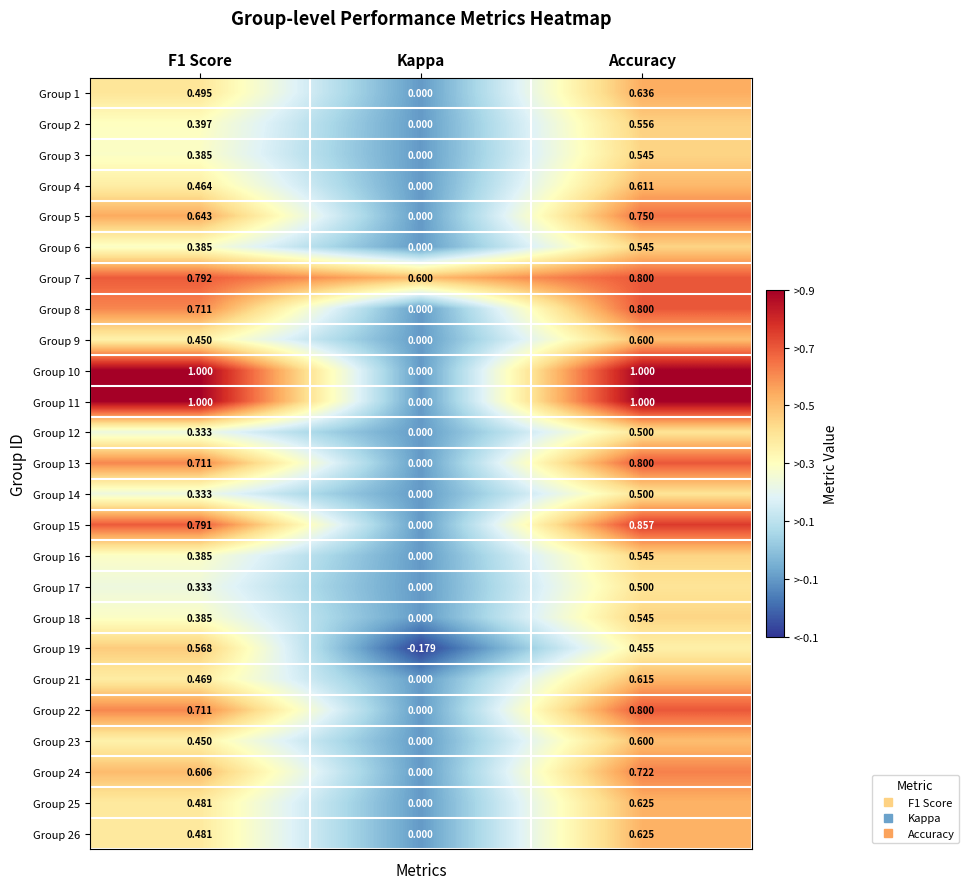

Which category has the lowest value in the Group 5 series?

Kappa